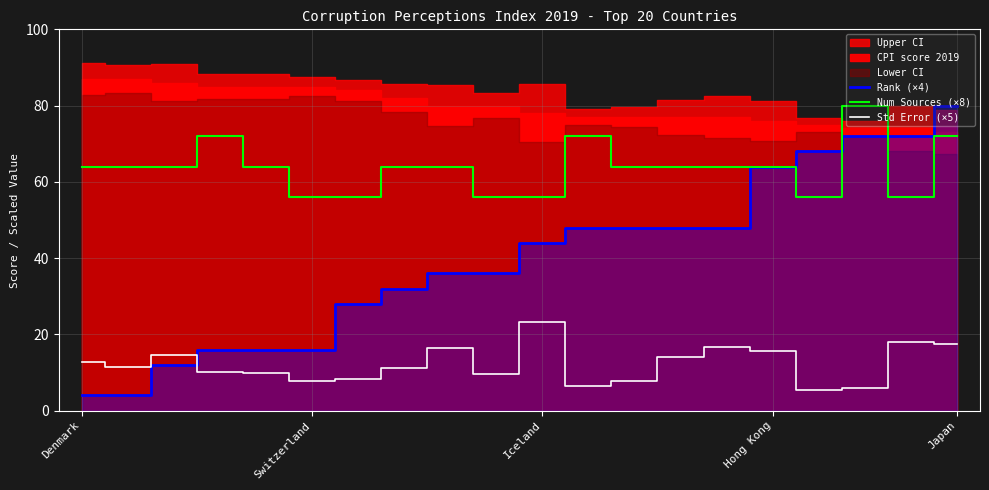

The value of Rank (×4) at Japan is 80.0. True or false?

True